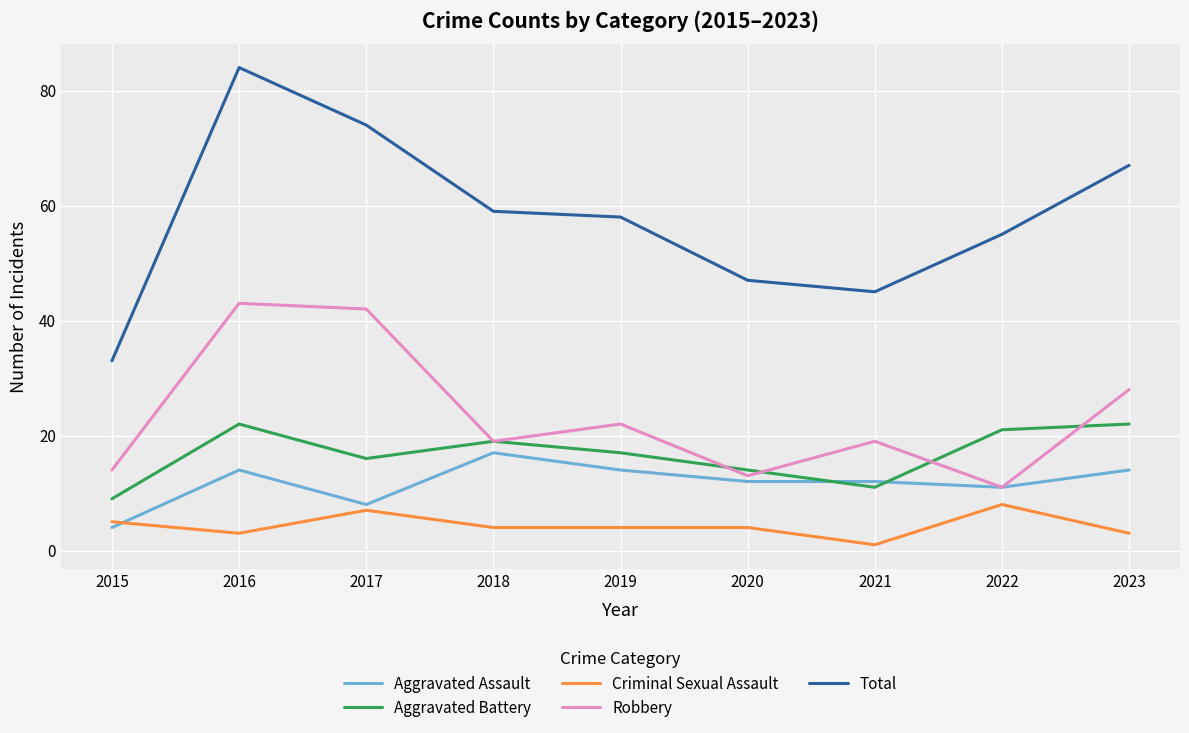

Where is Robbery nearest to the value 27?

2023